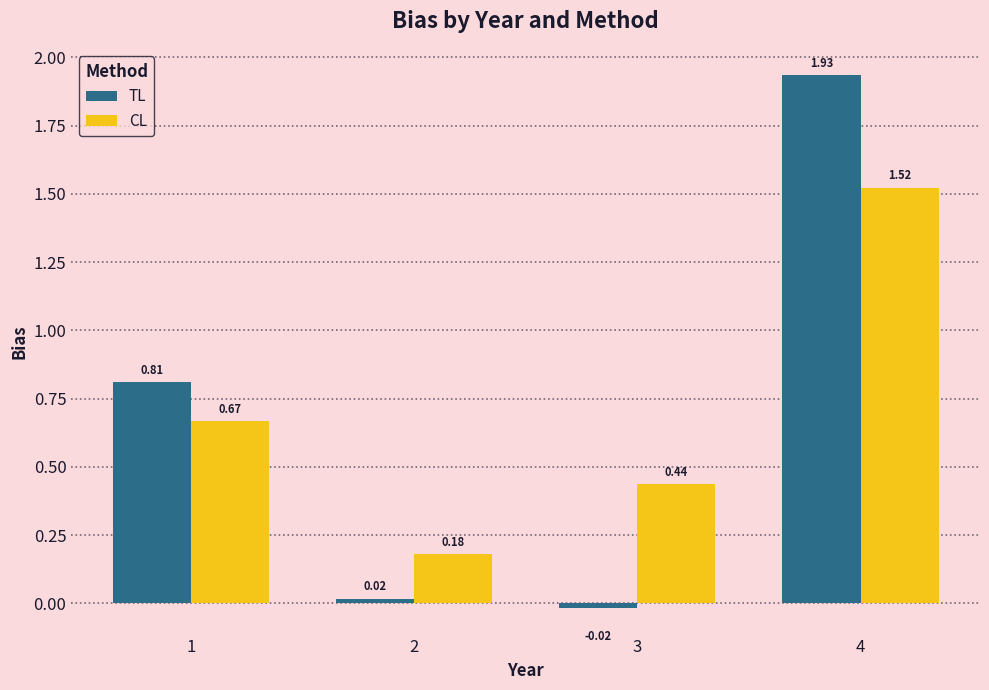

Between 2 and 3, which series saw the biggest shift?

CL